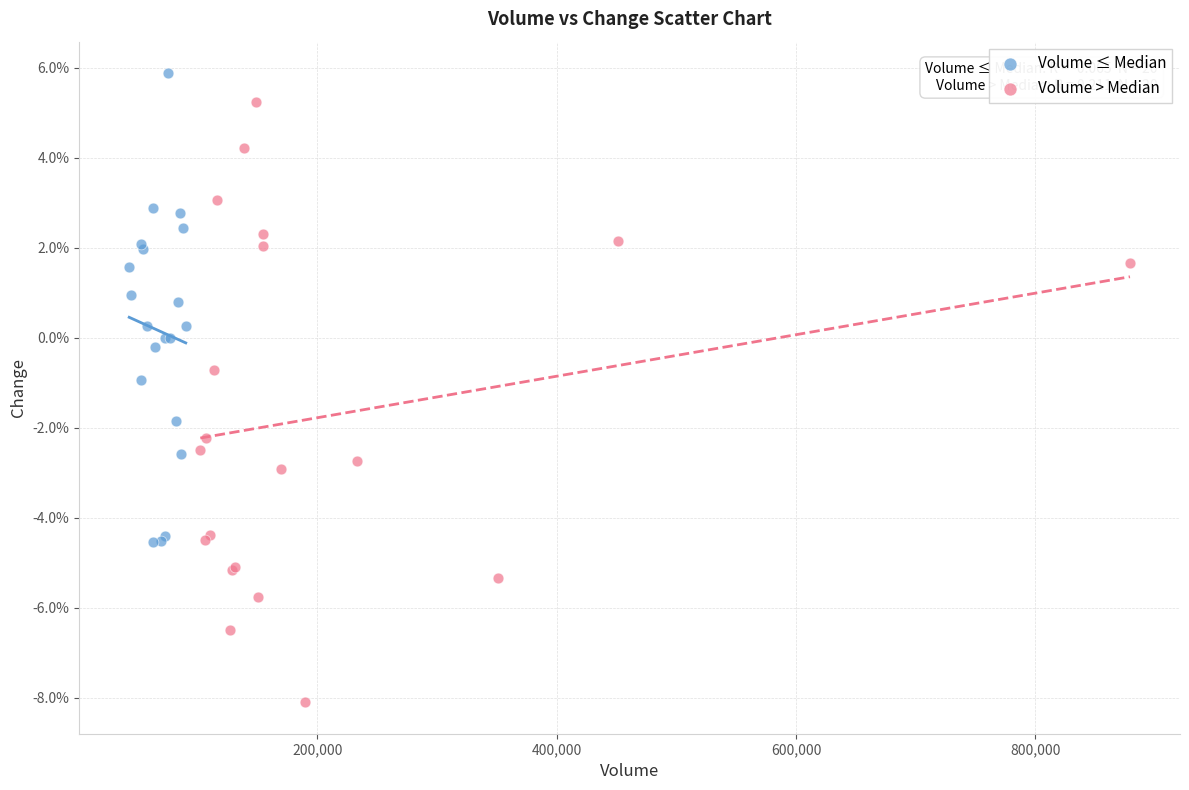

Which series reaches the maximum Y coordinate?

Volume ≤ Median